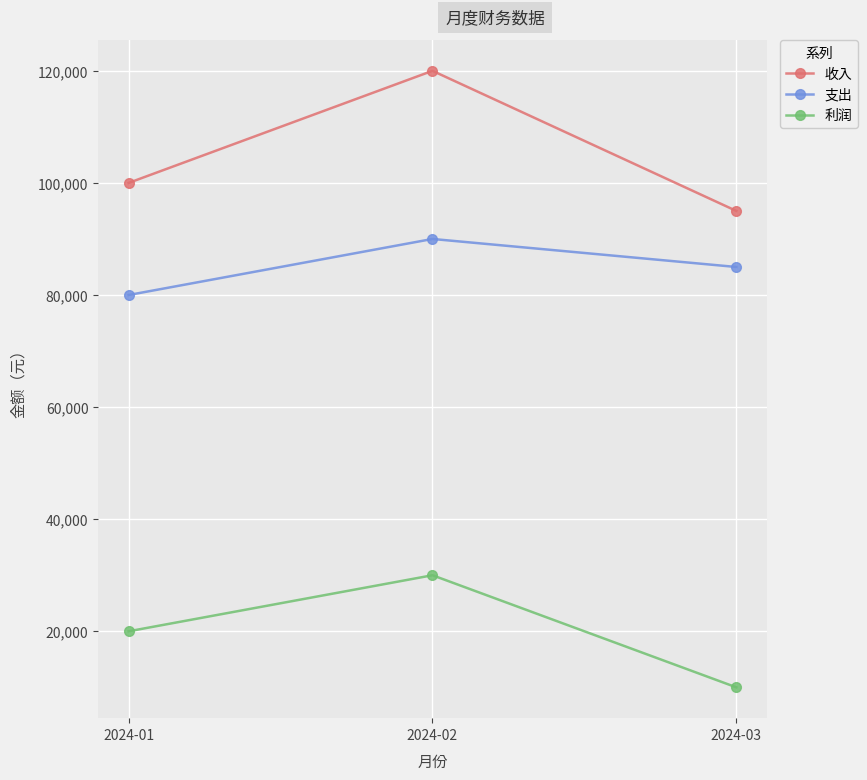

What is the sum of the 利润 values at 2024-03 and 2024-01?

30000